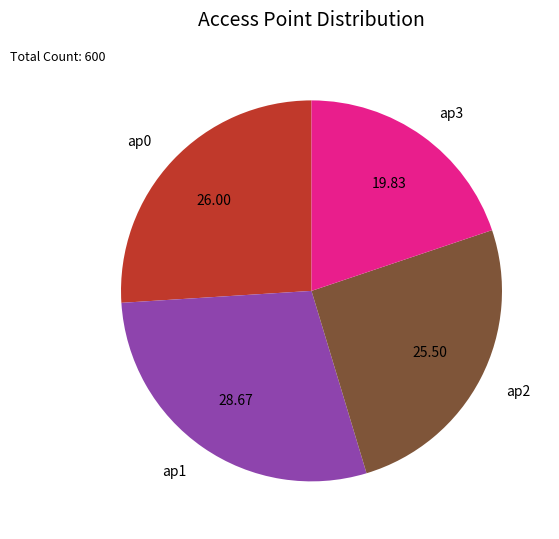

Rank the categories by value from highest to lowest.

ap1, ap0, ap2, ap3